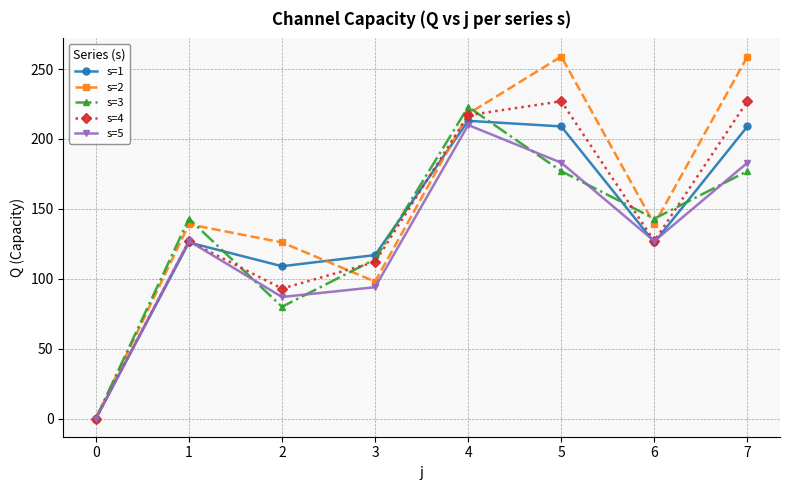

How many categories are shown in the chart?

8